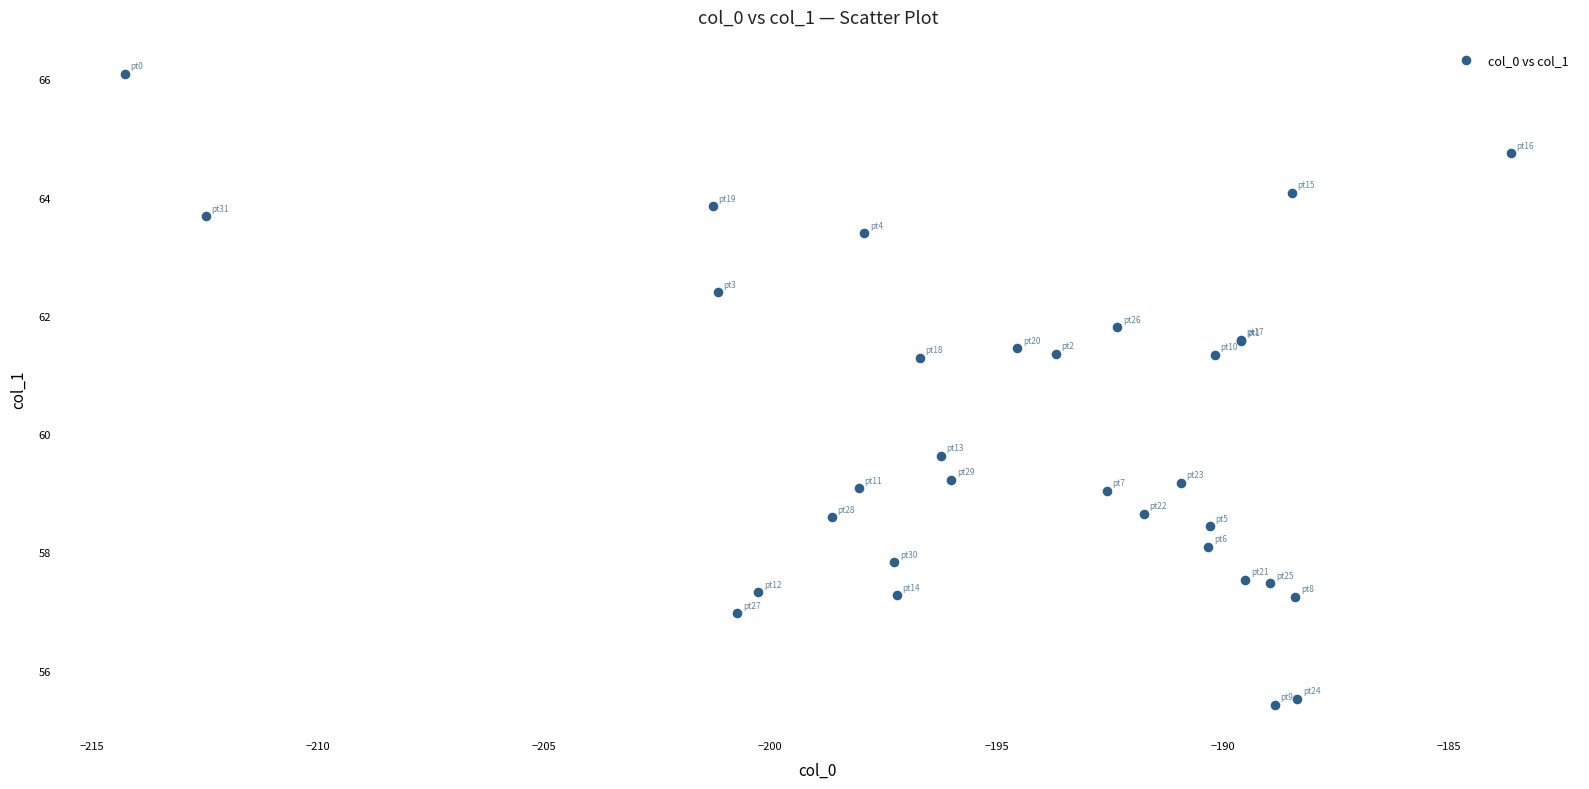

What Y value in the scatter plot is closest to 60?

59.6